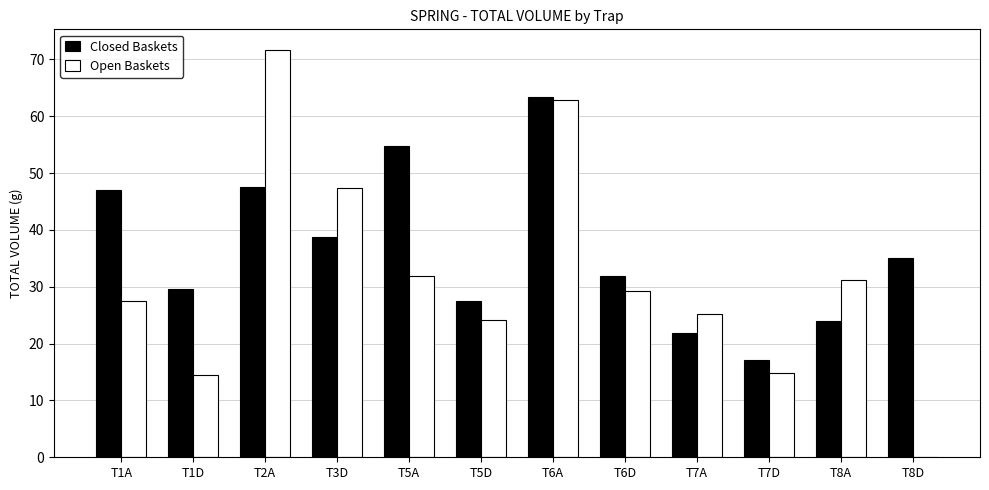

What is the approximate value of Open Baskets at T1A?

27.5